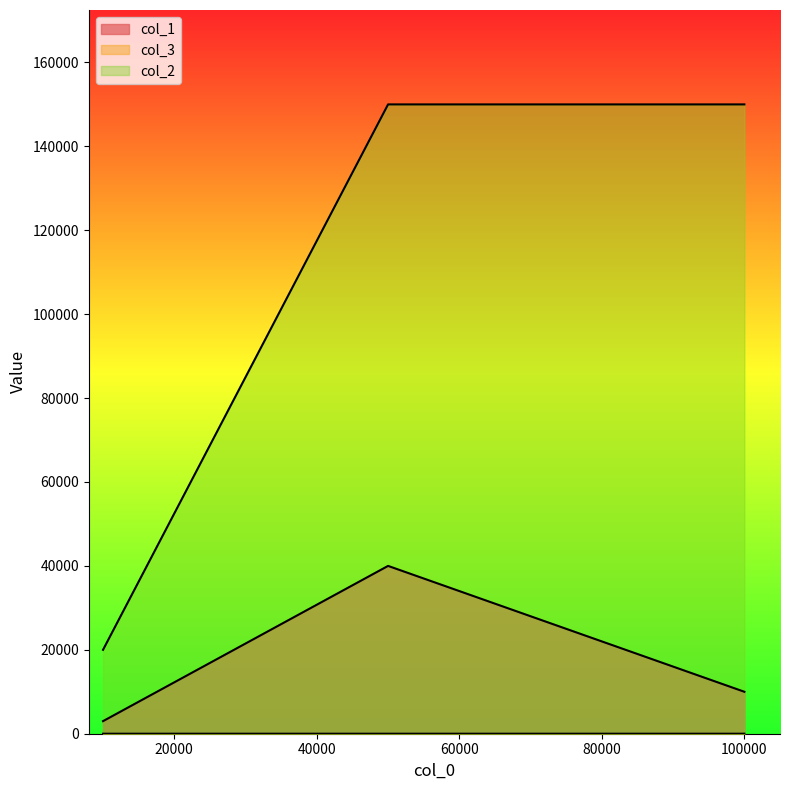

What is the spread (max minus min) of values at 10000?

19997